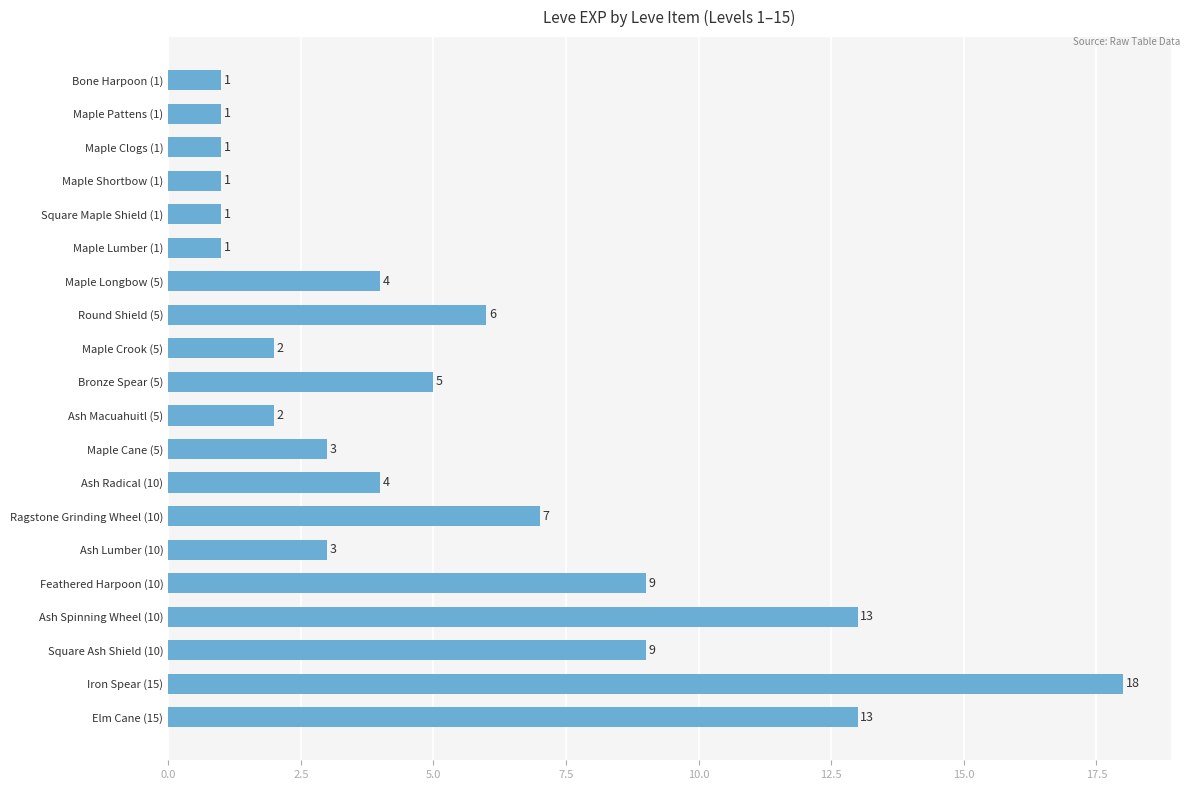

Read the value at Maple Cane (5).

3